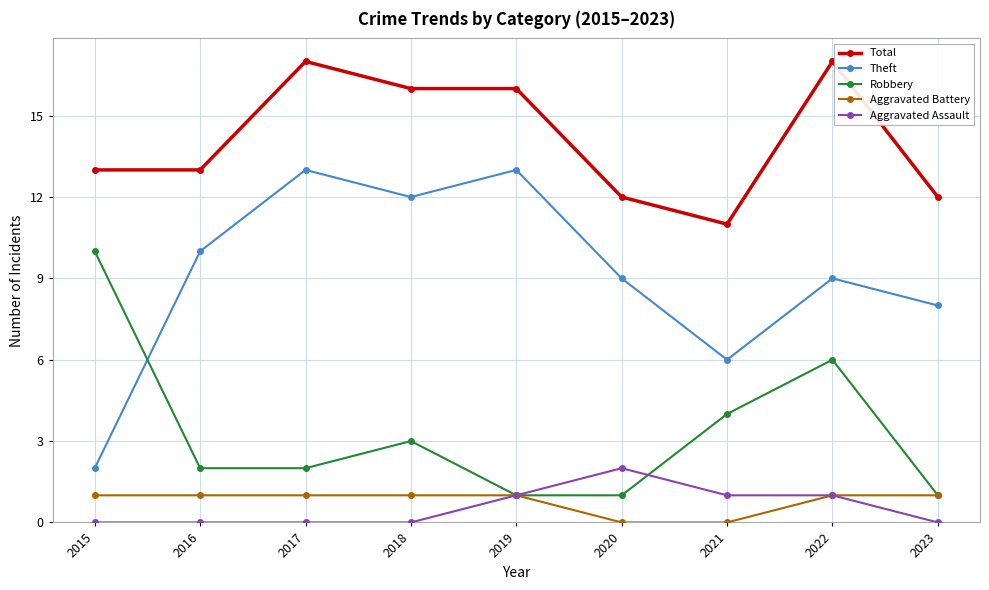

Is it true that Theft equals 6 at 2017?

False